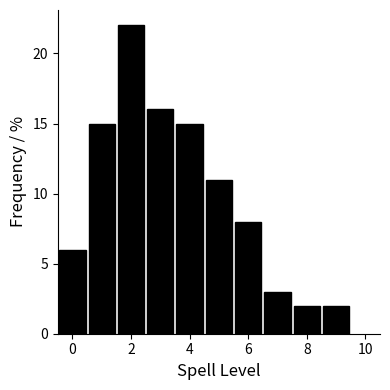

Reading left to right, list every bar in this chart as the range it spans on the x-axis followed by its height. Neither the bar edges nor the heights are printed on the chart, so give them approximately, as read against the axes.

-0.5 to 0.5: 6
0.5 to 1.5: 15
1.5 to 2.5: 22
2.5 to 3.5: 16
3.5 to 4.5: 15
4.5 to 5.5: 11
5.5 to 6.5: 8
6.5 to 7.5: 3
7.5 to 8.5: 2
8.5 to 9.5: 2